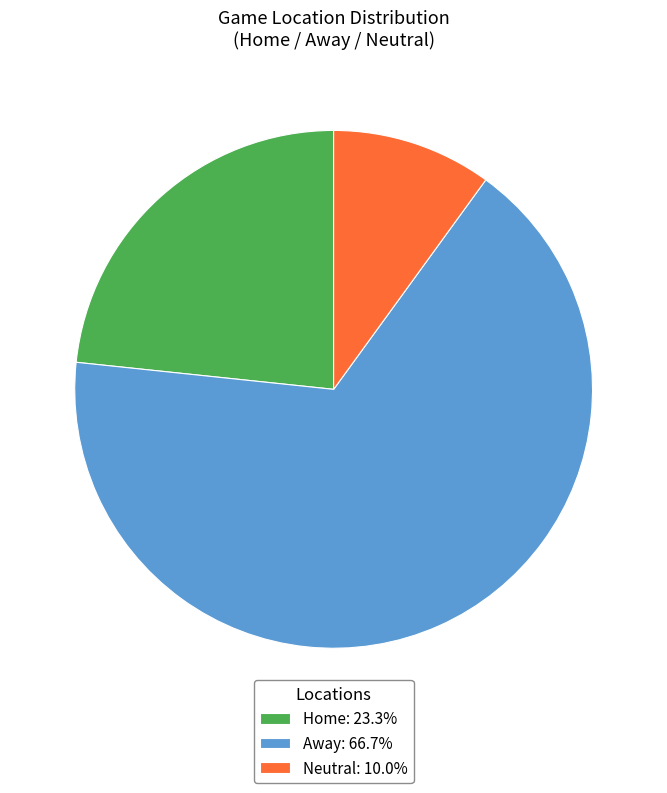

Which category has the biggest portion of the pie?

Away